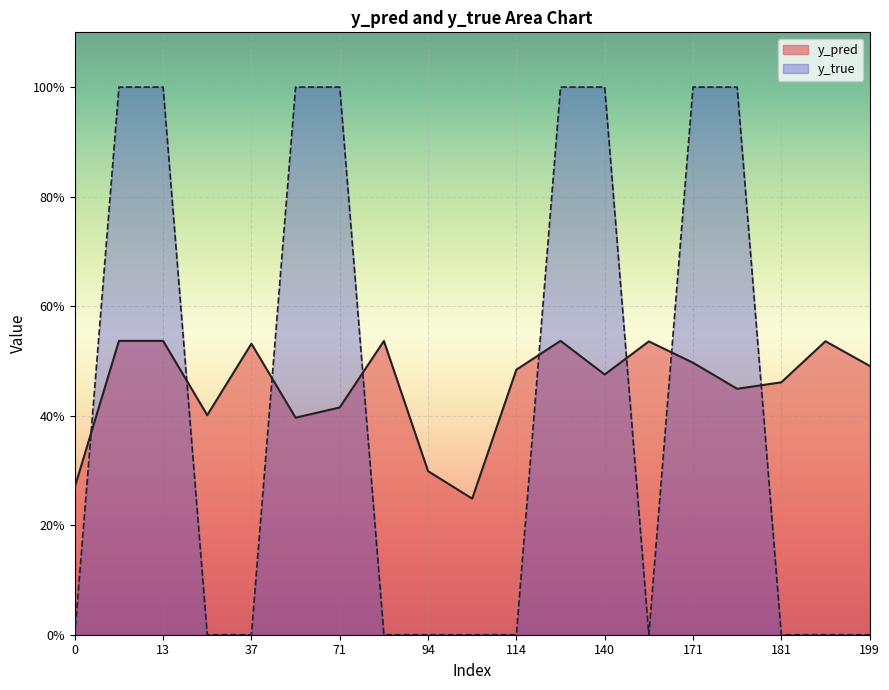

Reading left to right, what are all the values shown in this chart?

y_pred: 0.3	0.5	0.5	0.4	0.5	0.4	0.4	0.5	0.3	0.2	0.5	0.5	0.5	0.5	0.5	0.4	0.5	0.5	0.5
y_true: 0.0	1.0	1.0	0.0	0.0	1.0	1.0	0.0	0.0	0.0	0.0	1.0	1.0	0.0	1.0	1.0	0.0	0.0	0.0